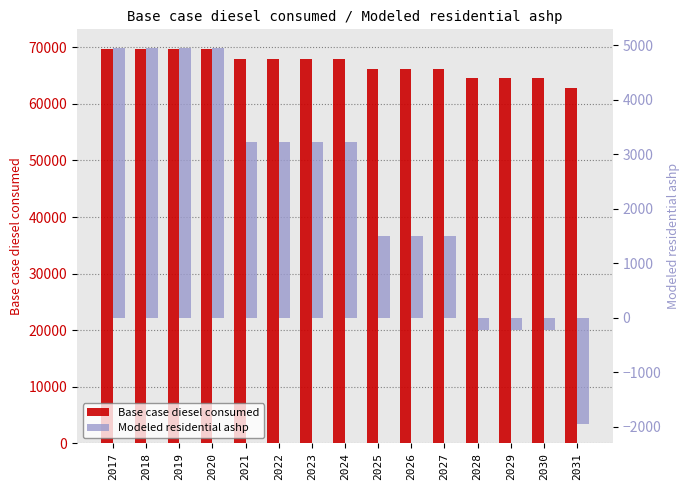

Which series has the widest spread of values?

Base case diesel consumed